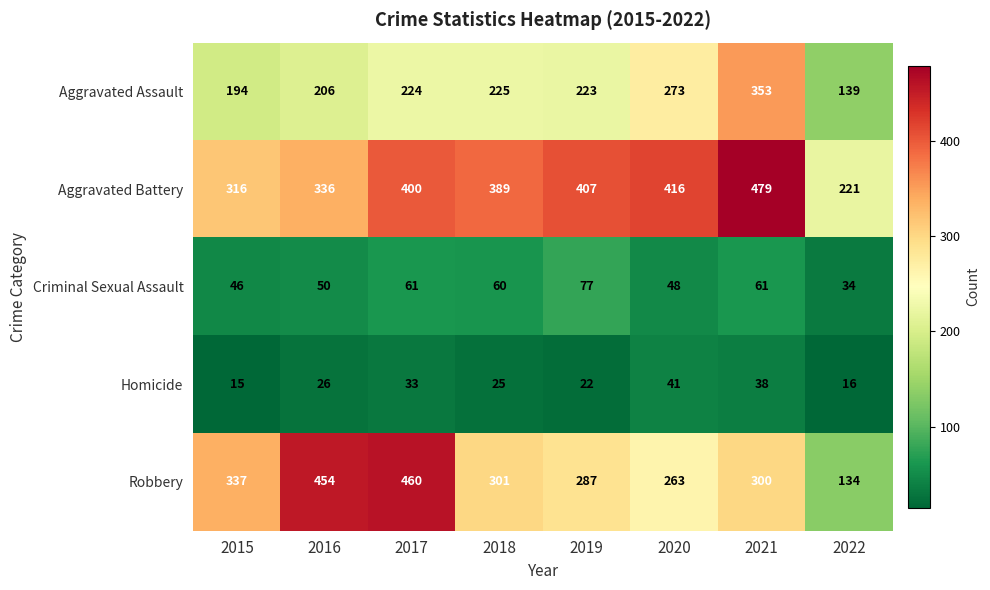

What is the difference between the Aggravated Battery values at 2017 and 2019?

7